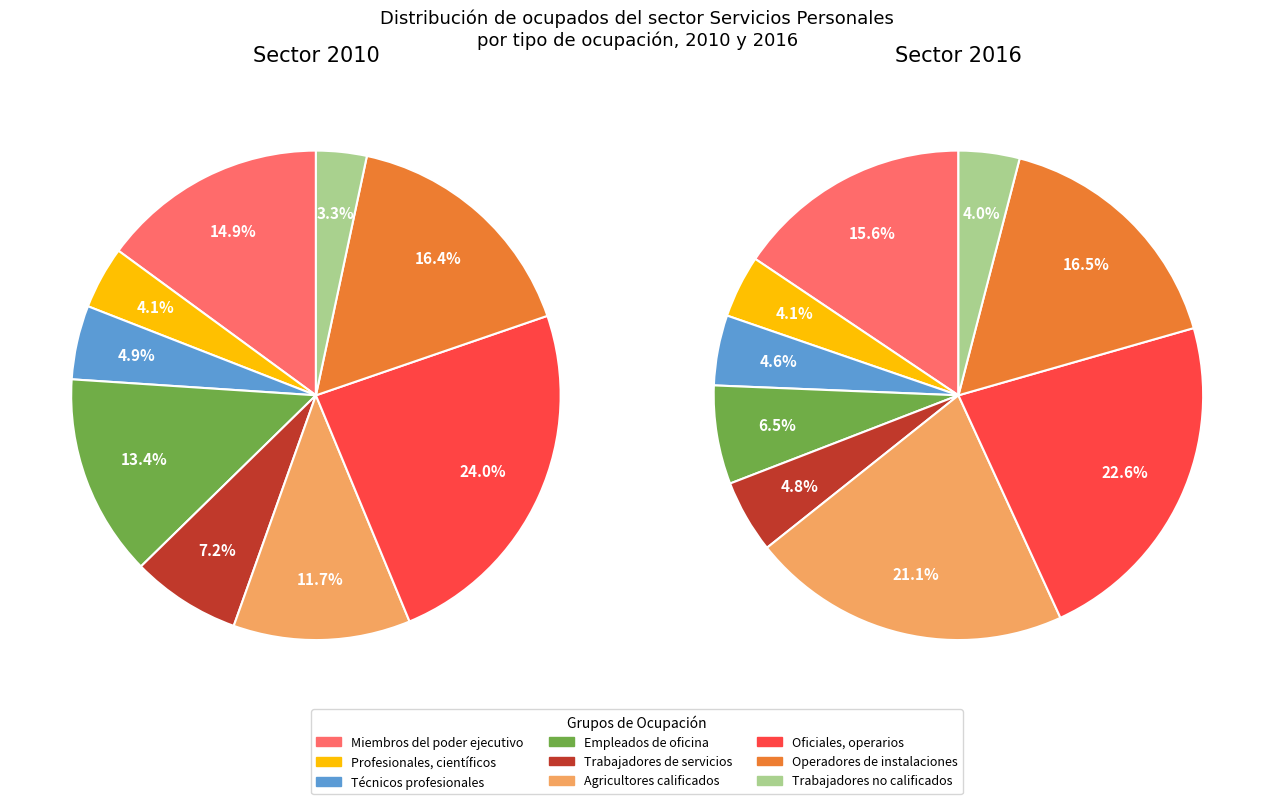

To the nearest percent, what is the combined percentage of 8 and 3?

17%